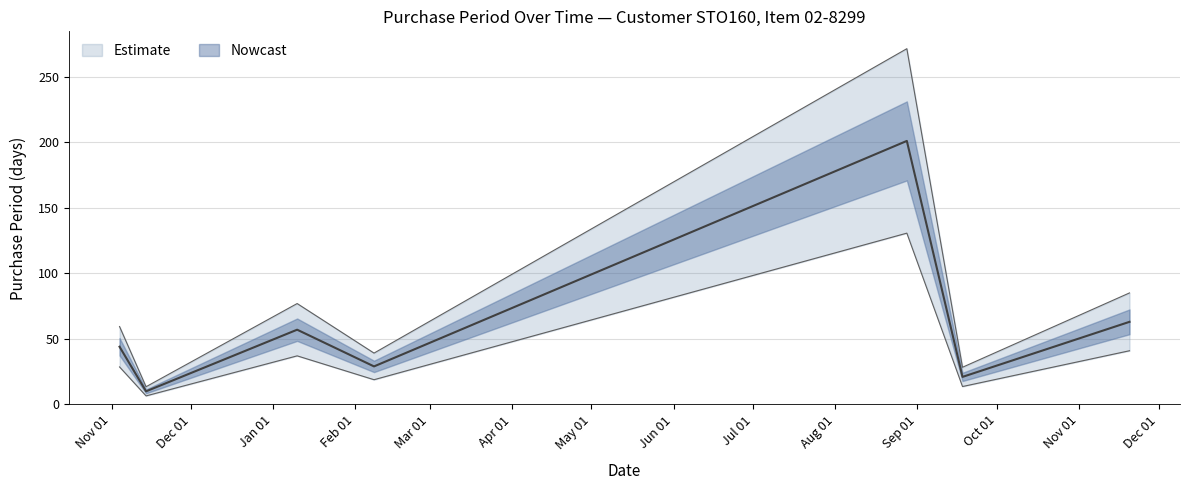

What is the value of the 4th point from the left?

18.9